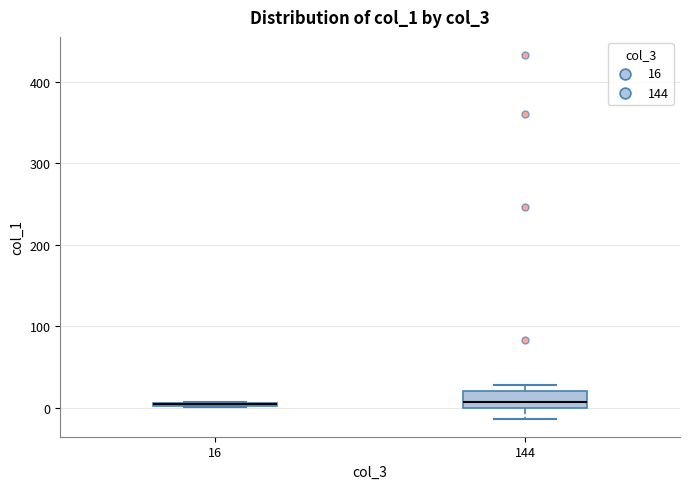

Comparing the boxes themselves (not the whiskers), which one is the tallest?

144